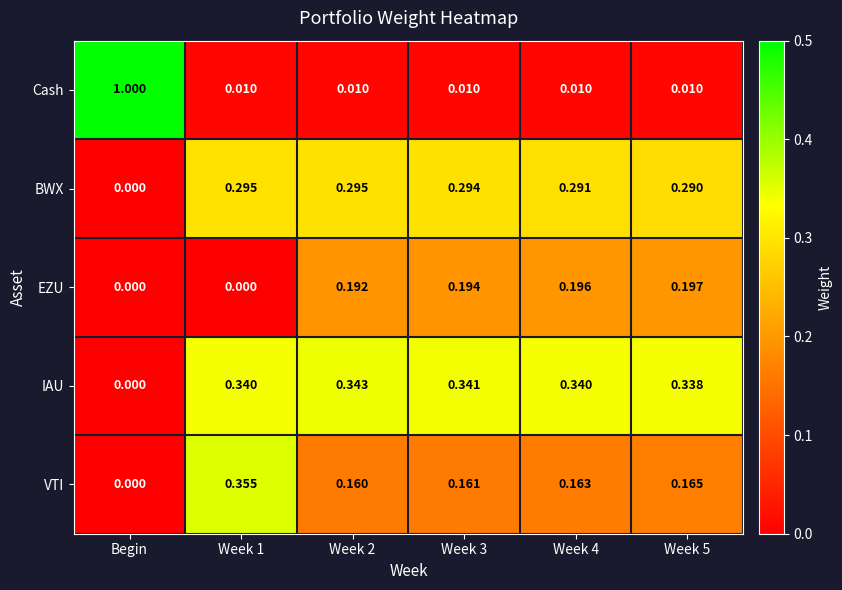

Which series has the widest spread of values?

Cash